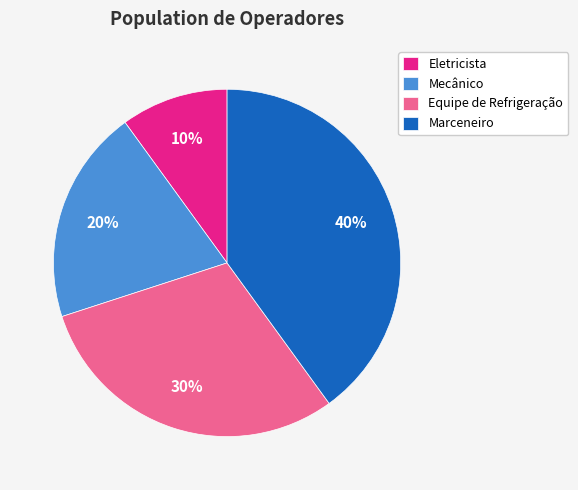

The Equipe de Refrigeração slice represents 30% of the pie. True or false?

True